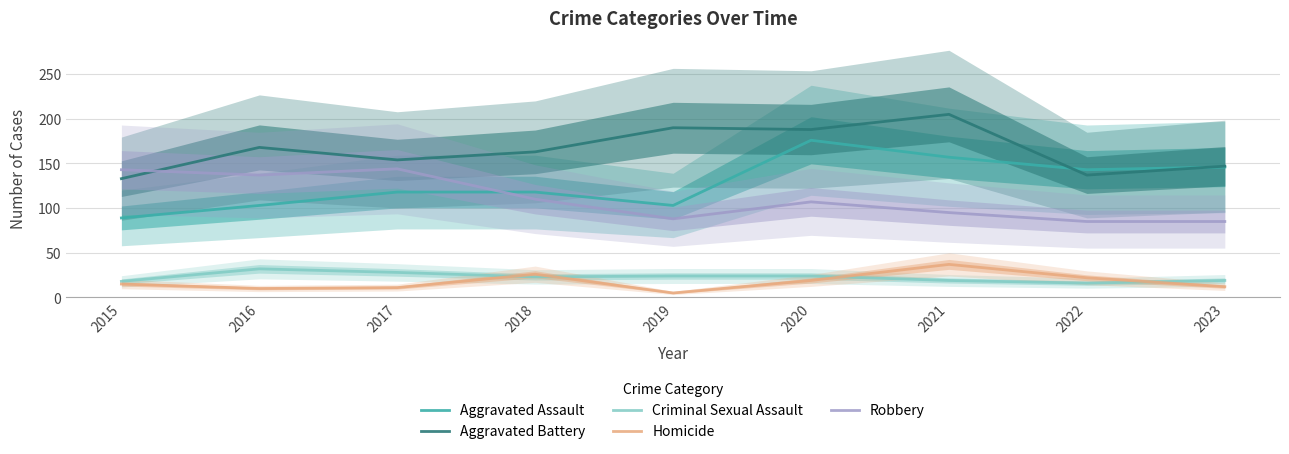

What is the sum of the Criminal Sexual Assault values at 2017 and 2021?

47